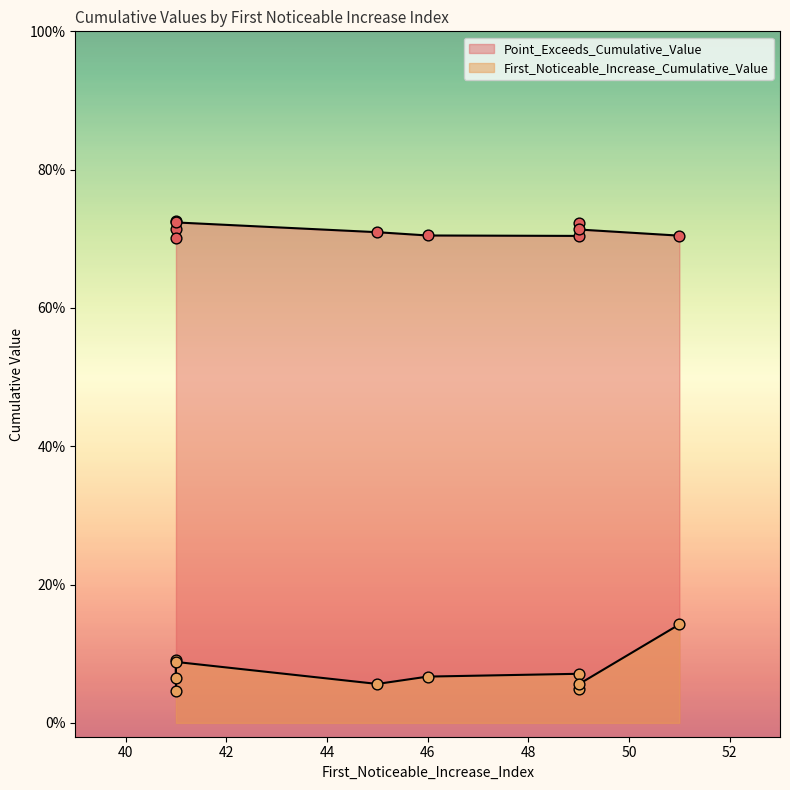

Which series has the largest total across all categories?

Point_Exceeds_Cumulative_Value